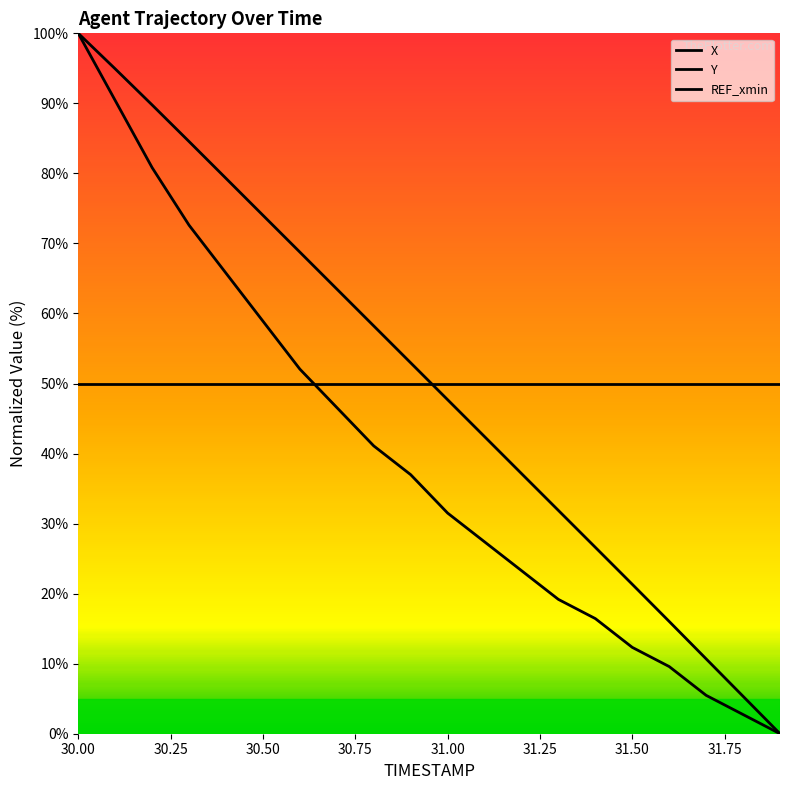

How many series are shown in this chart?

3